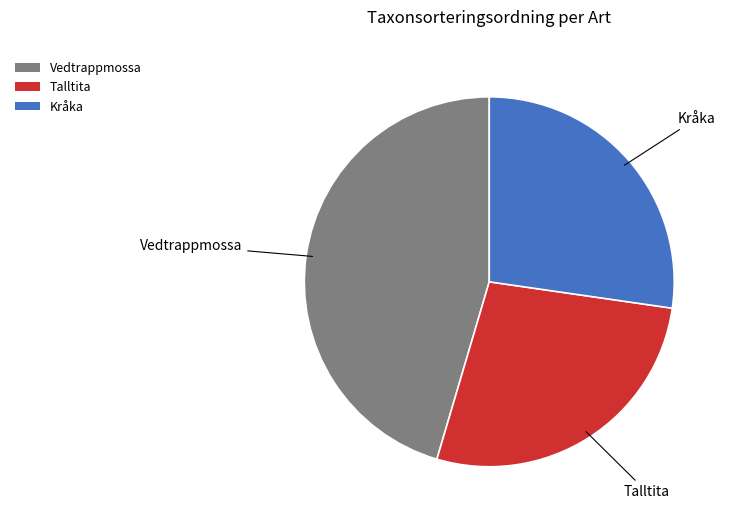

Between Kråka and Vedtrappmossa, which is larger?

Vedtrappmossa